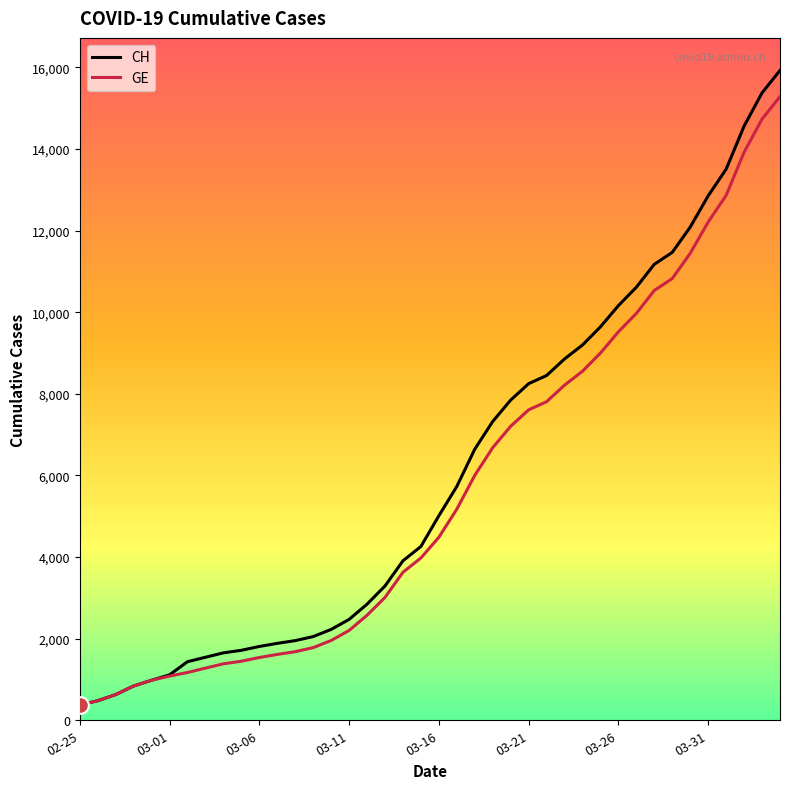

What is the lowest value of the GE series?

375